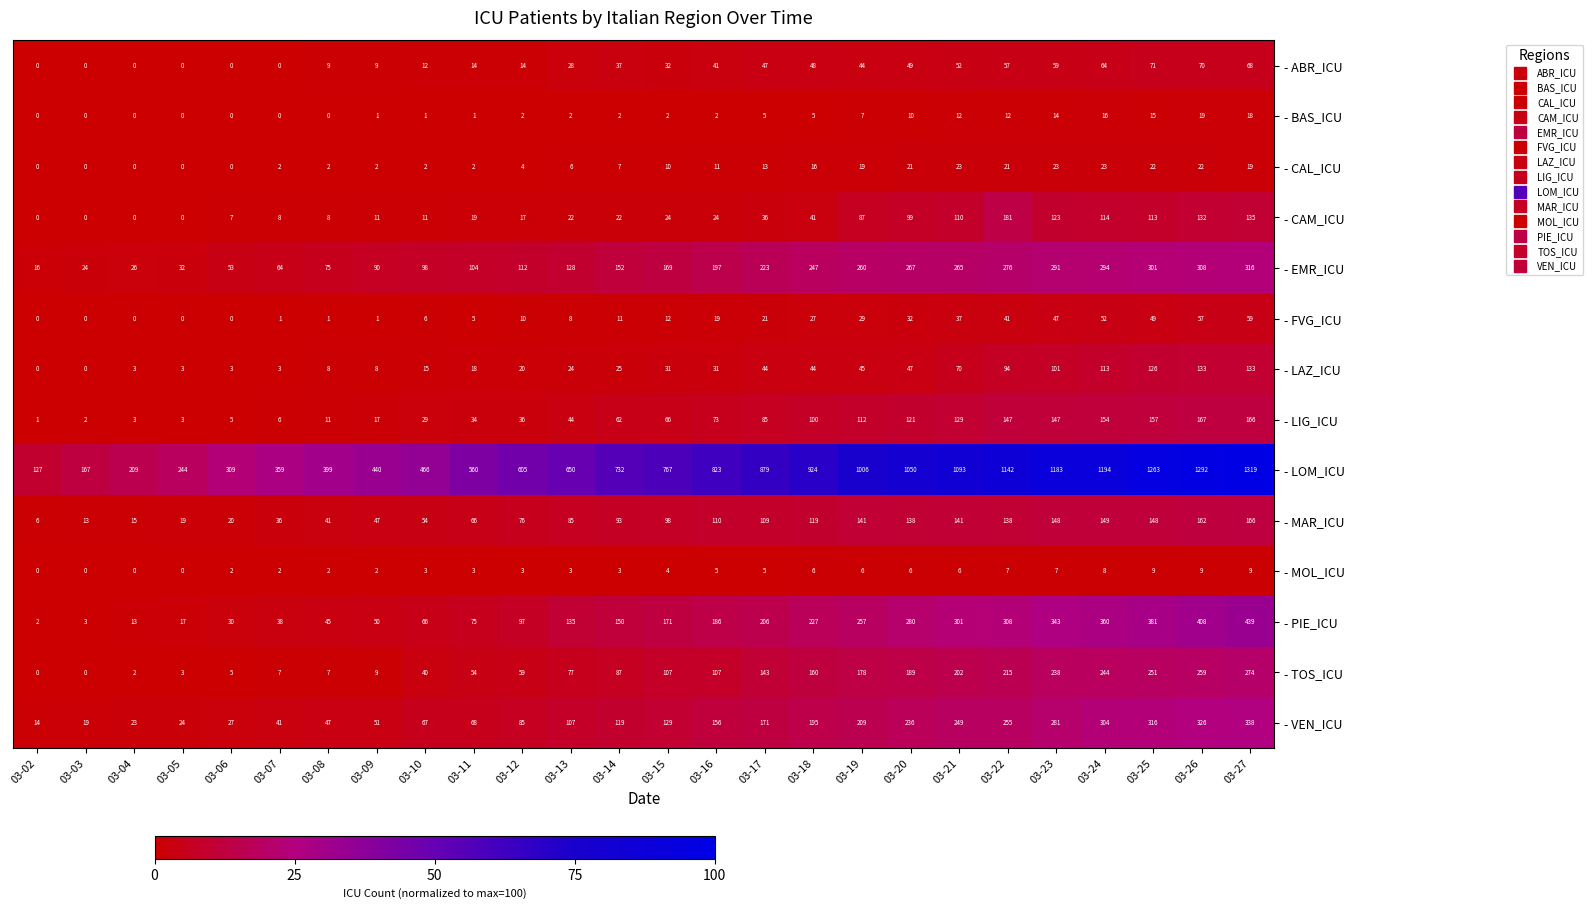

The value of - ABR_ICU at 03-22 is 33. True or false?

False